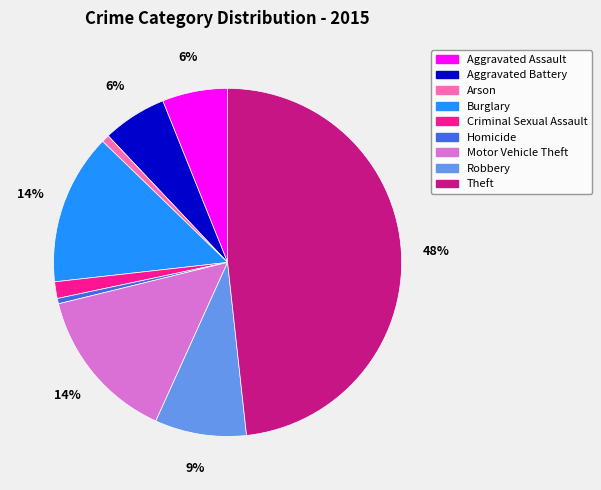

True or false: Aggravated Assault accounts for 6% of the total.

True